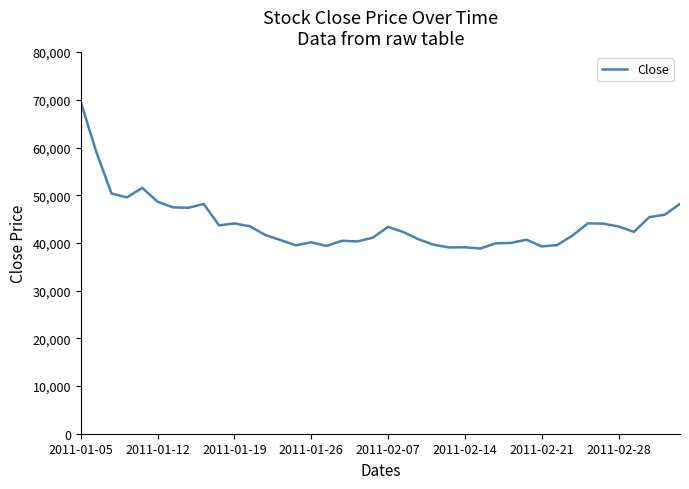

What is the difference between the maximum and minimum values?

30727